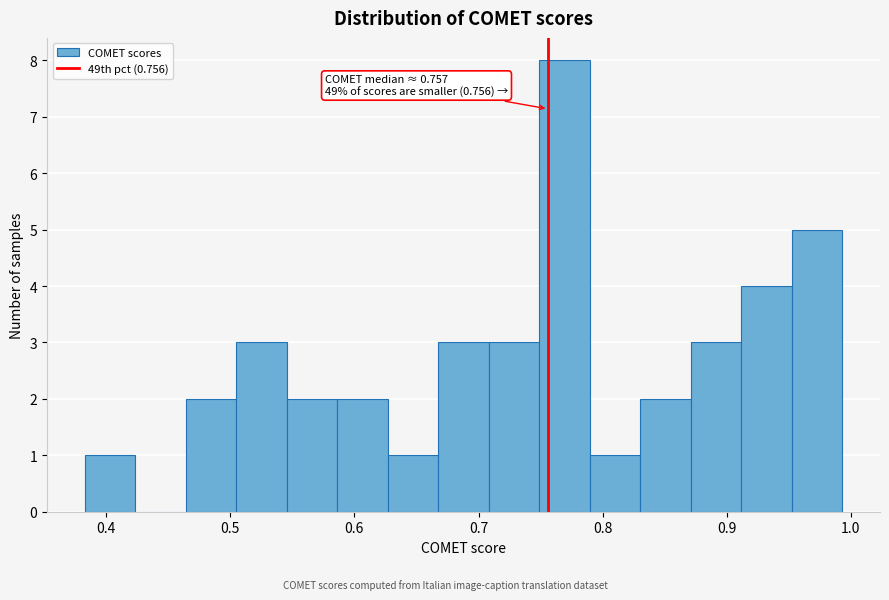

Over which range of the x-axis is the bar tallest?

0.75 to 0.79